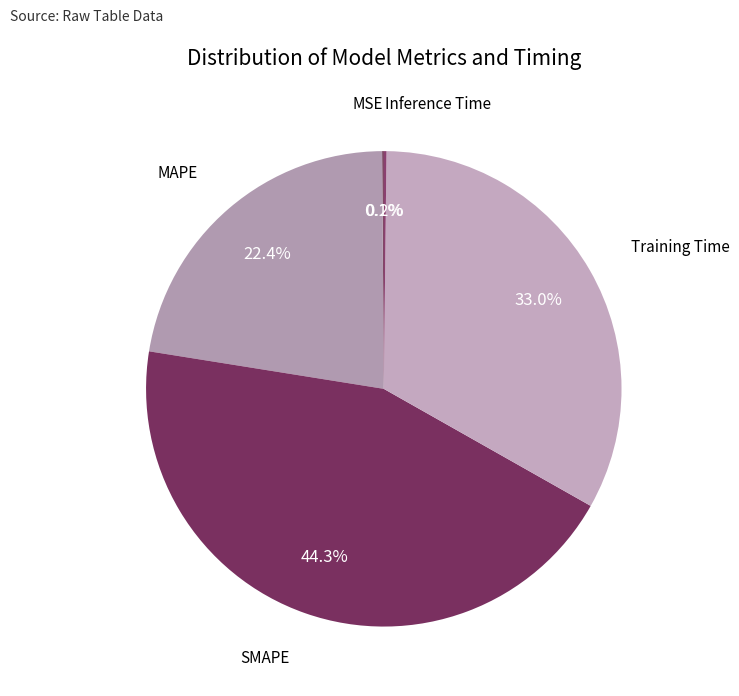

Is there a majority slice in this chart?

No